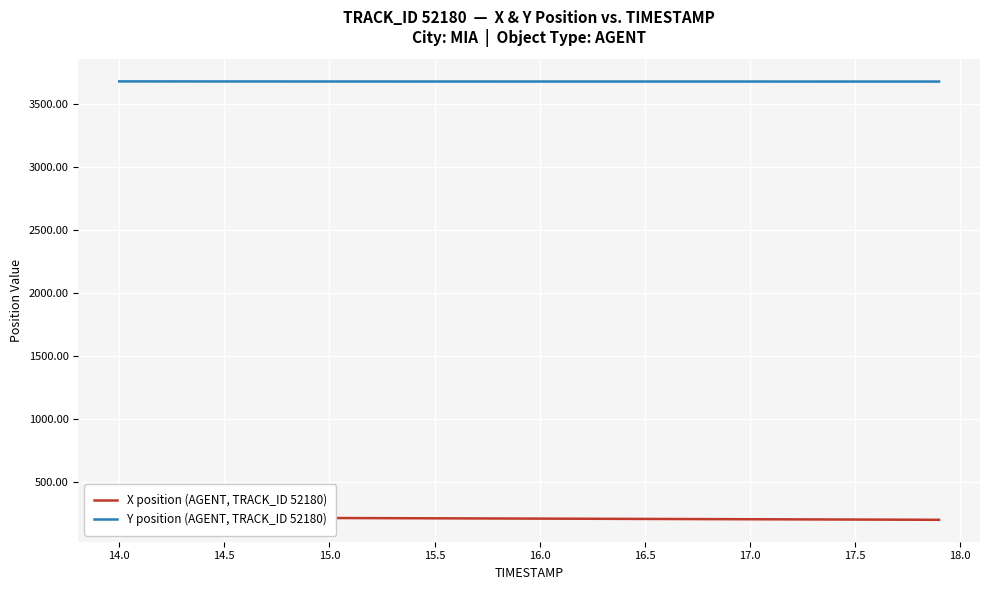

What is the difference between the maximum and minimum values in the X position (AGENT, TRACK_ID 52180) series?

19.1